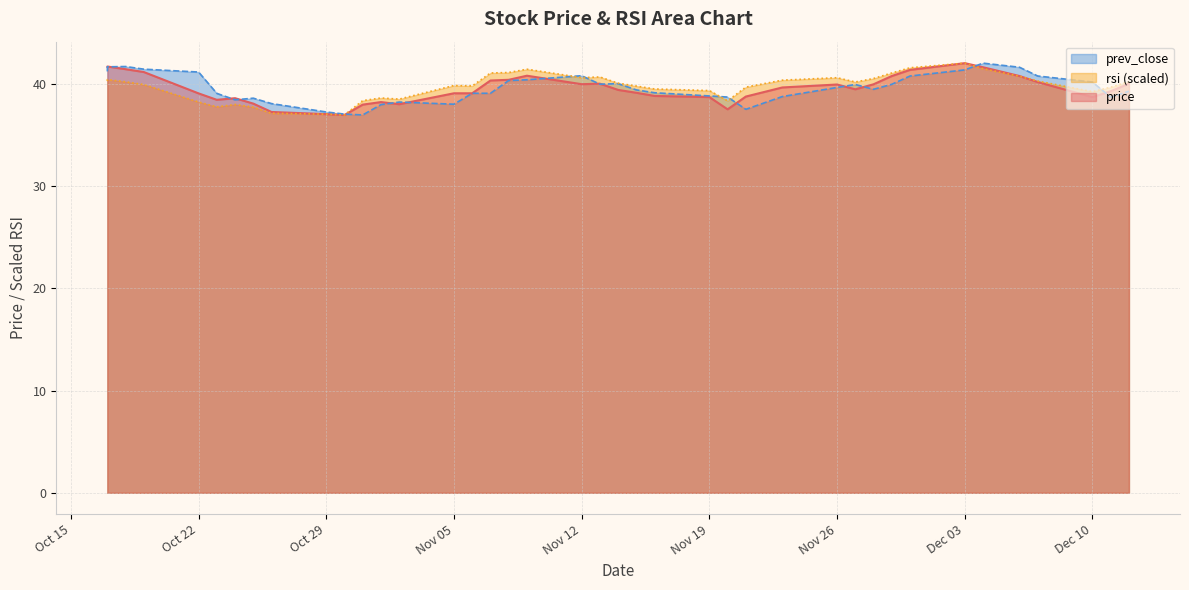

At which category does the chart reach its peak across all series?

Dec 03